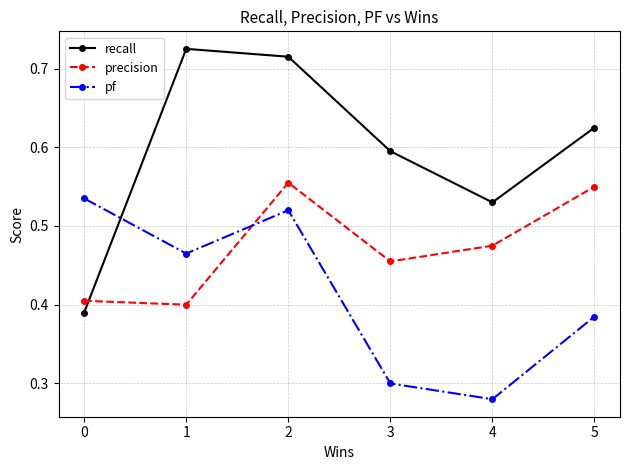

At 1, list the series in order from smallest to largest.

precision, pf, recall